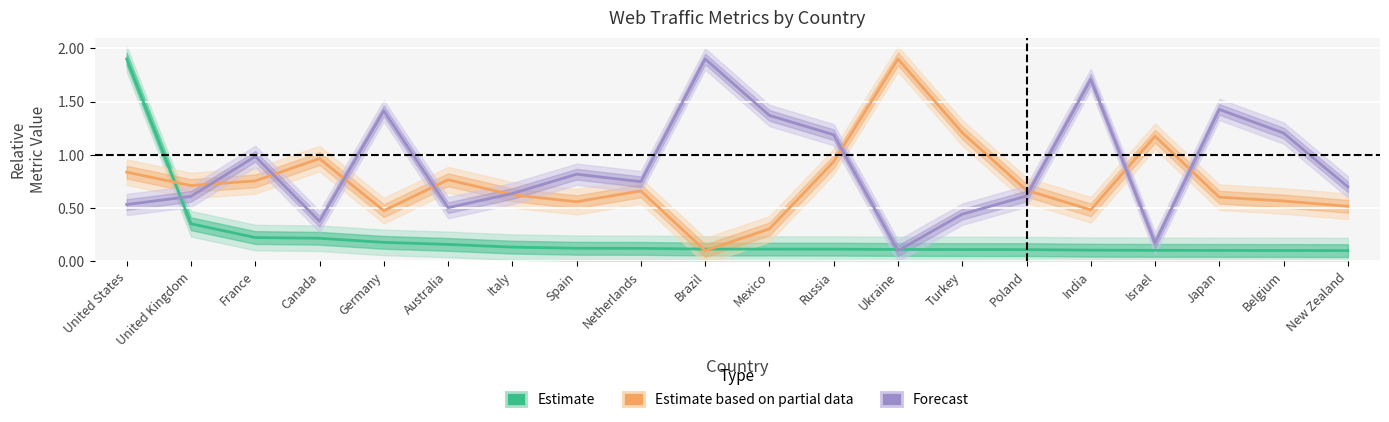

True or false: Estimate based on partial data and Forecast intersect in this chart.

True